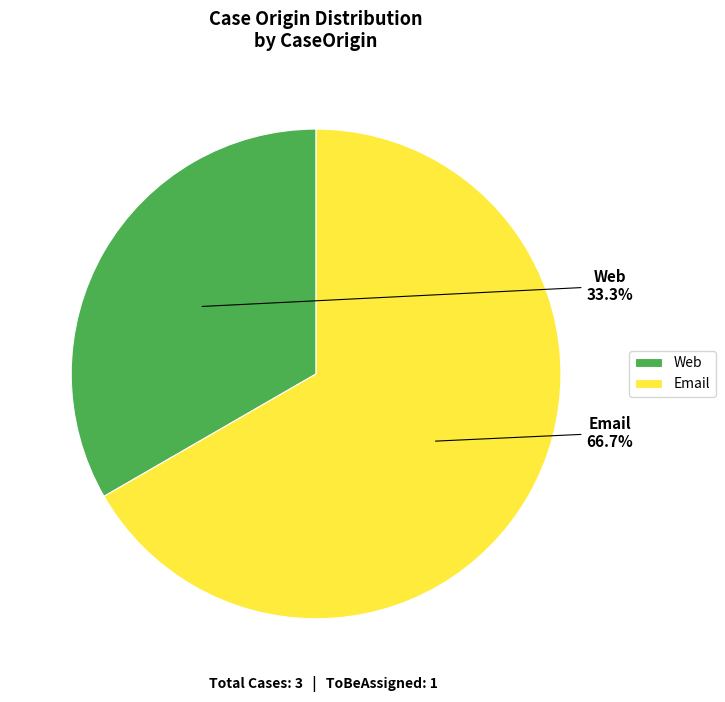

To the nearest percent, what is the average slice percentage?

50%